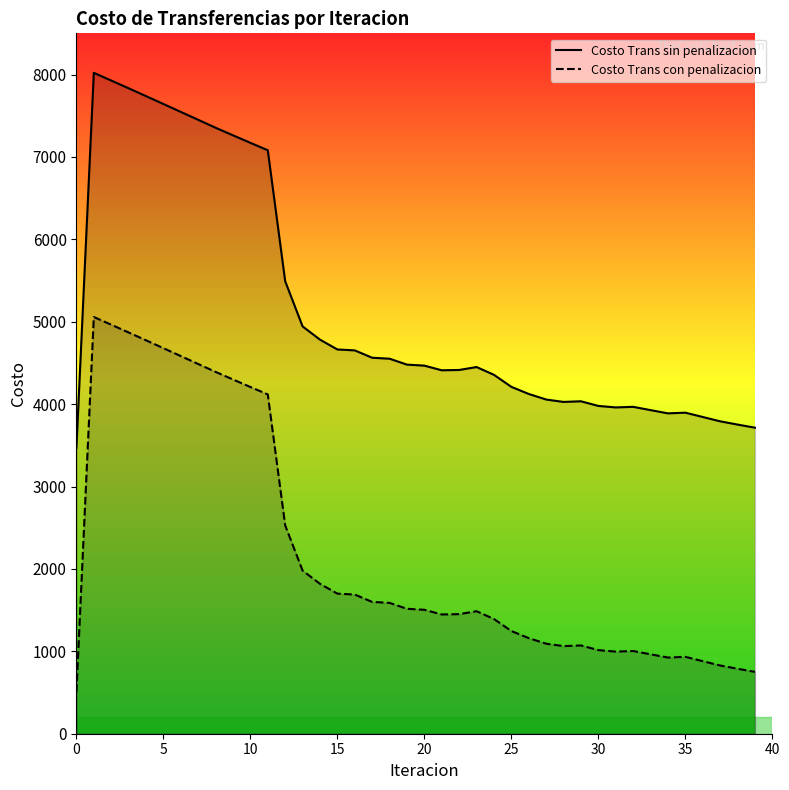

What is the smallest value displayed?

505.7